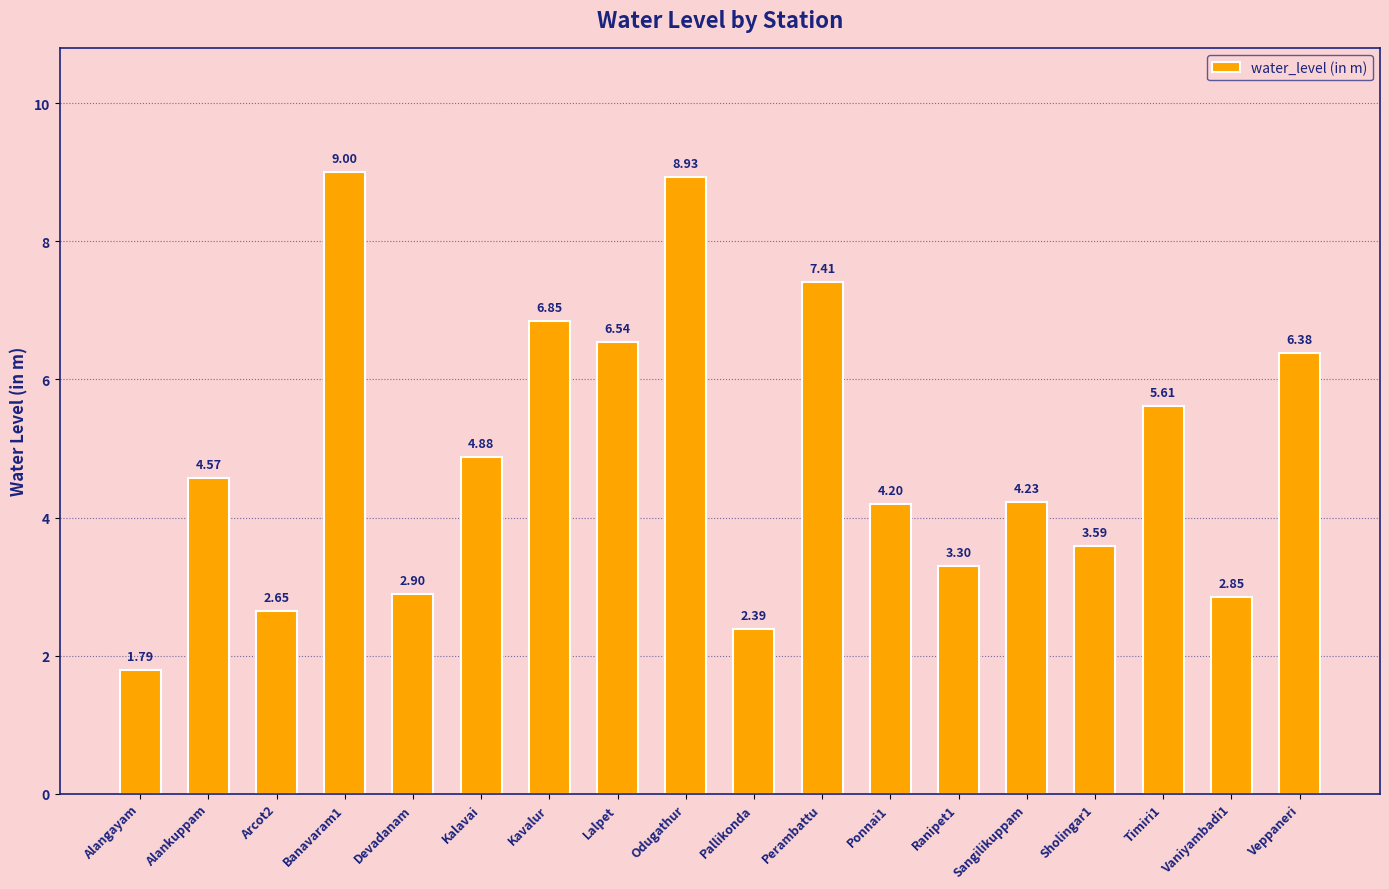

What is the sum of the values at Kavalur and Lalpet?

13.4